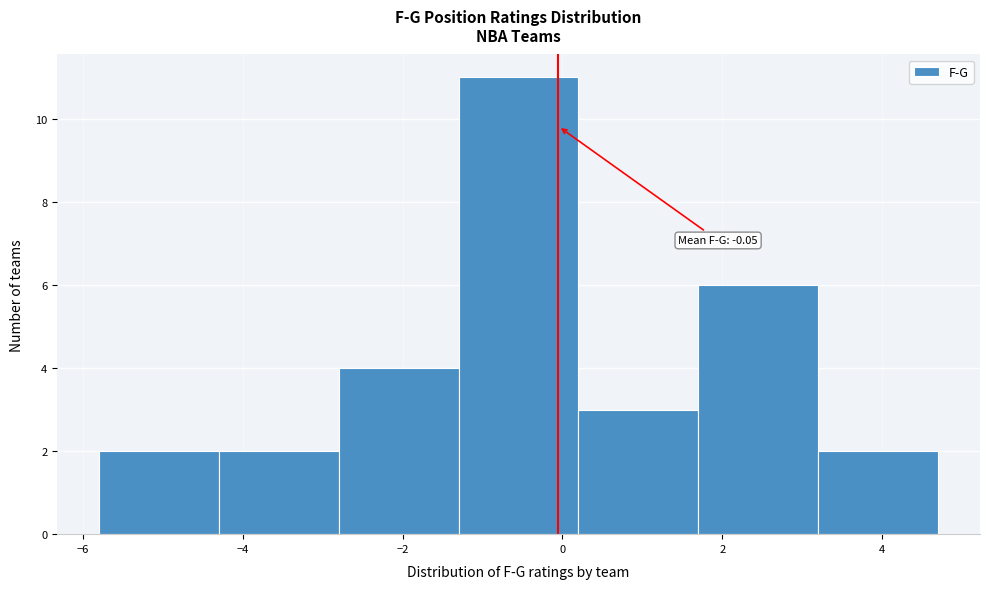

Over which range of the x-axis is the bar tallest?

-1.3 to 0.2